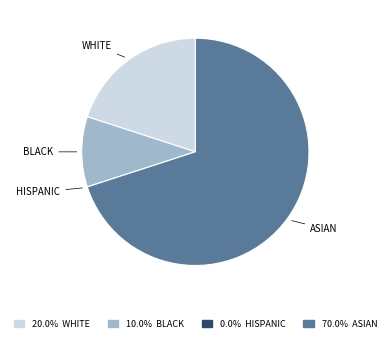

What is the largest slice in the pie chart?

ASIAN